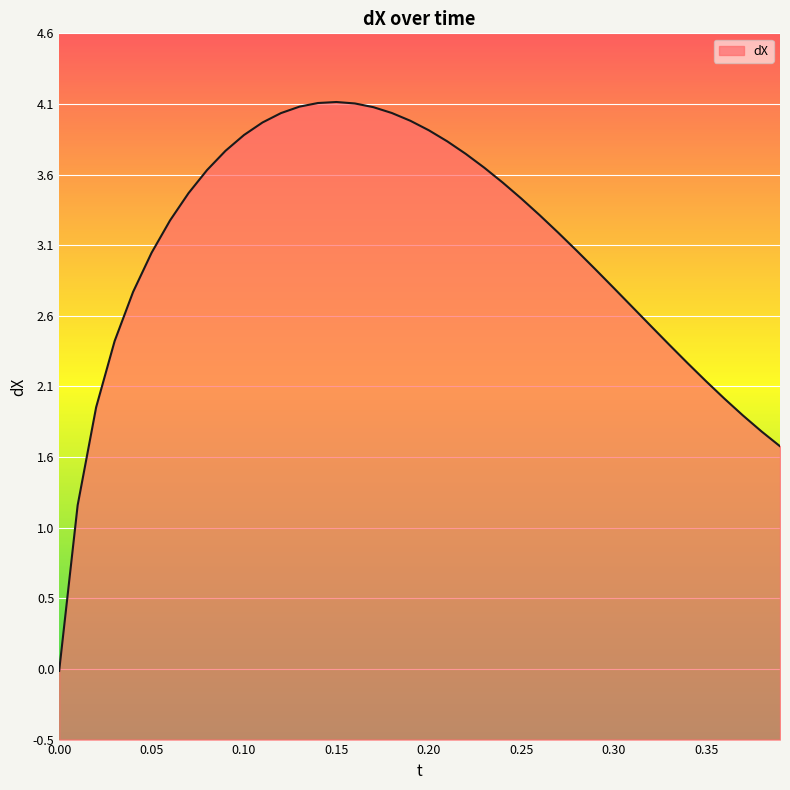

What is the difference between the maximum and minimum values?

4.1